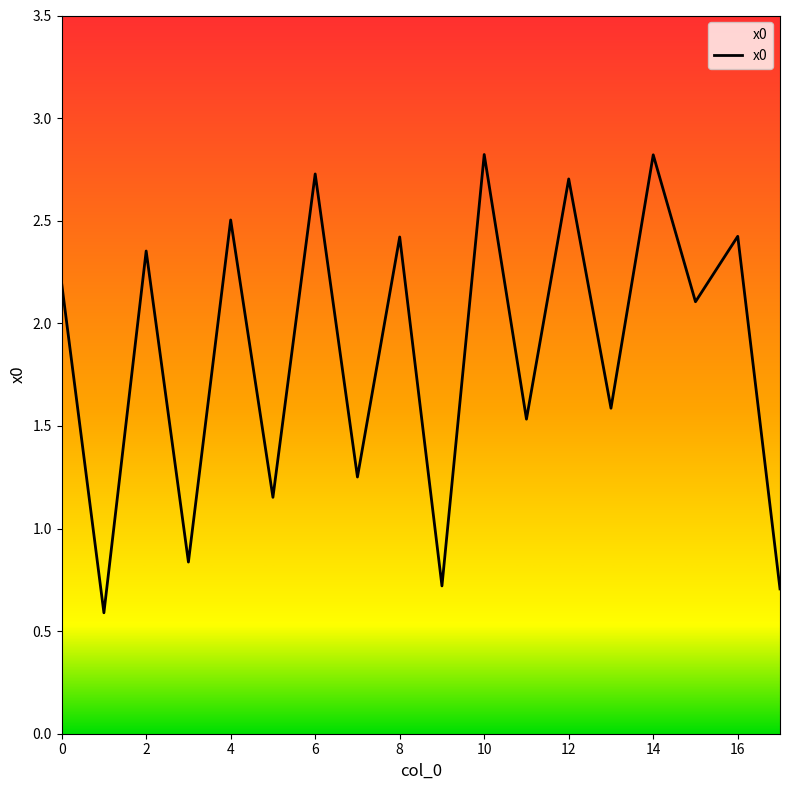

What is the difference between the maximum and minimum values?

2.2